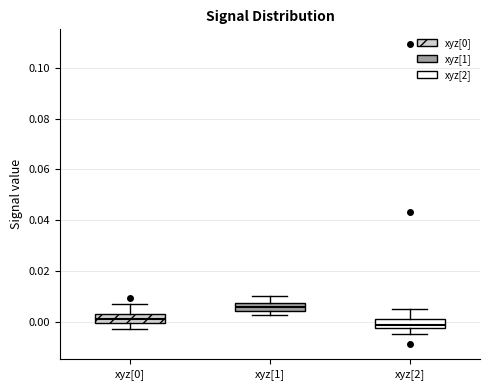

Reading left to right, transcribe this box plot: for each box, give where its median line is, the range the box spans, and where its two whiskers end, as read against the y-axis. The values are not printed on the chart, so give them approximately, as read against the axis.

xyz[0]: median 0.002, box 0.000 to 0.004, whiskers -0.002 to 0.006
xyz[1]: median 0.006, box 0.004 to 0.008, whiskers 0.002 to 0.010
xyz[2]: median -0.002 (inside the box), box -0.002 to 0.002, whiskers -0.004 to 0.006